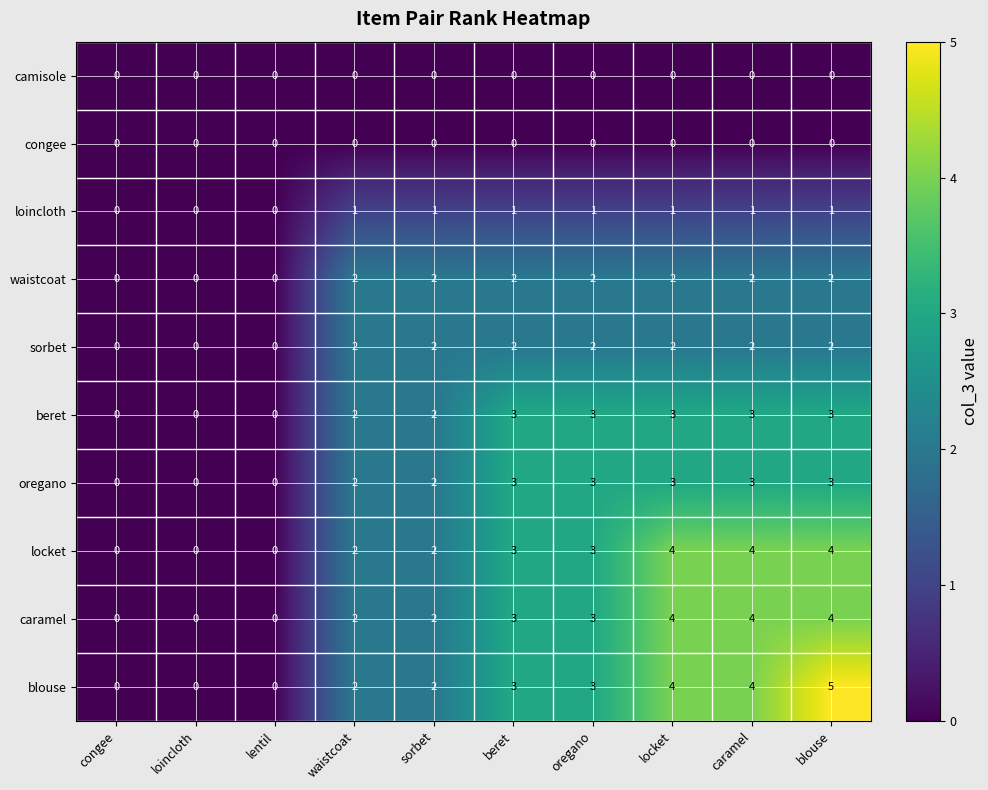

At how many categories does at least one series exceed 0?

7